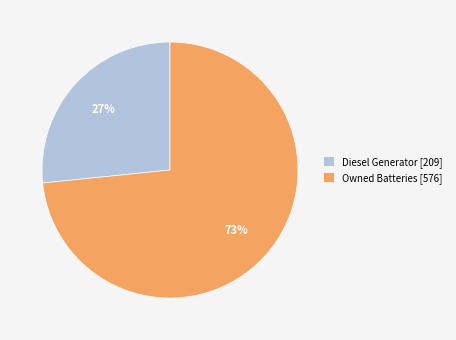

Which slice is the largest?

Owned Batteries [576]